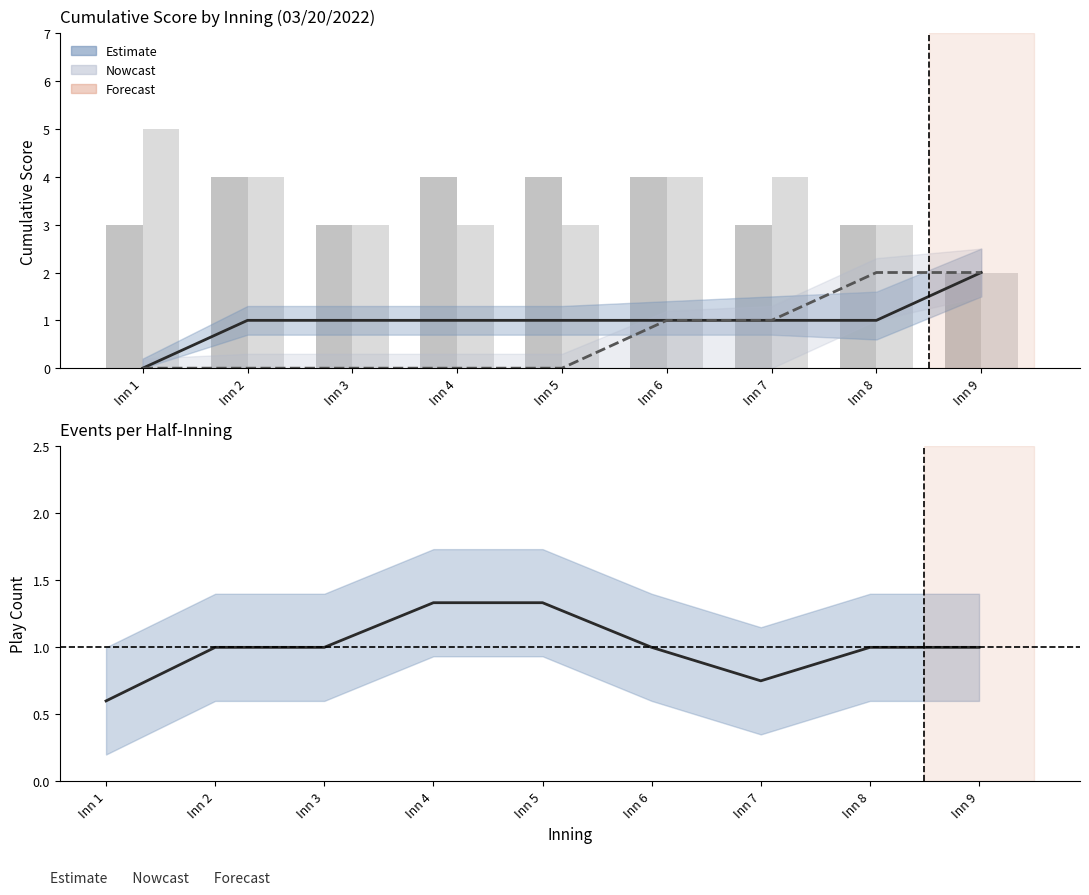

What is the average value of the Nevada/Fresno events ratio series?

1.0